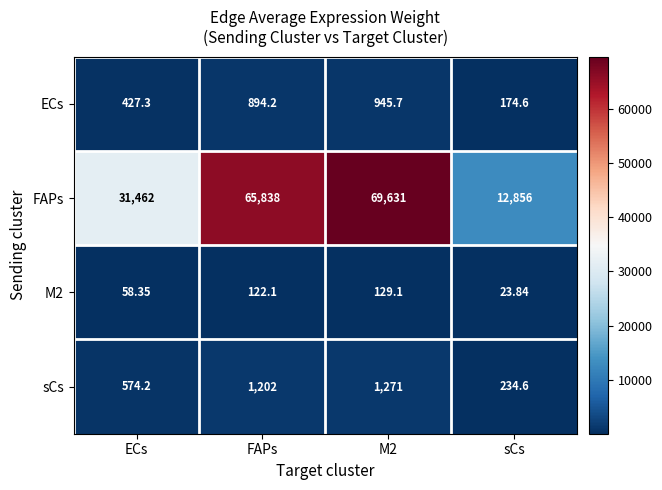

Which series has the largest range (max minus min)?

FAPs